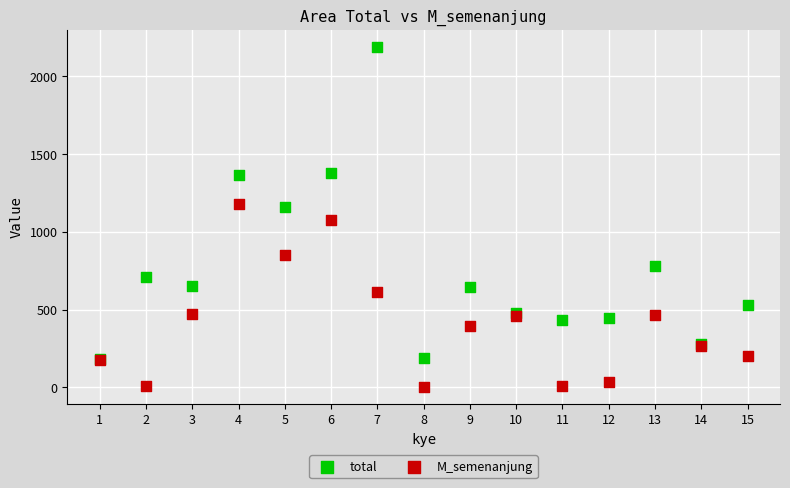

Which series reaches the minimum Y coordinate?

M_semenanjung